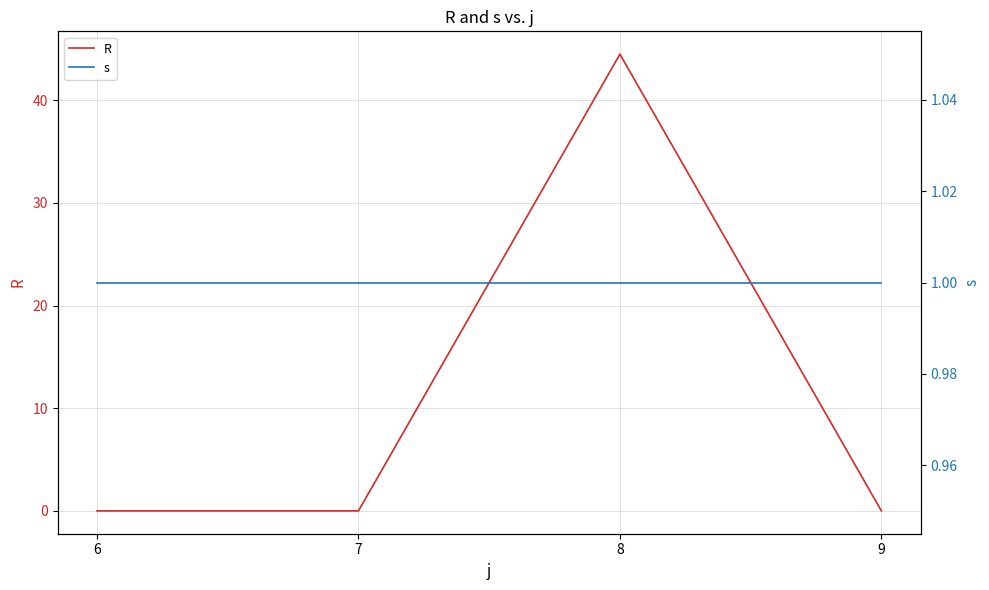

What is the total value across all series at 8?

45.5